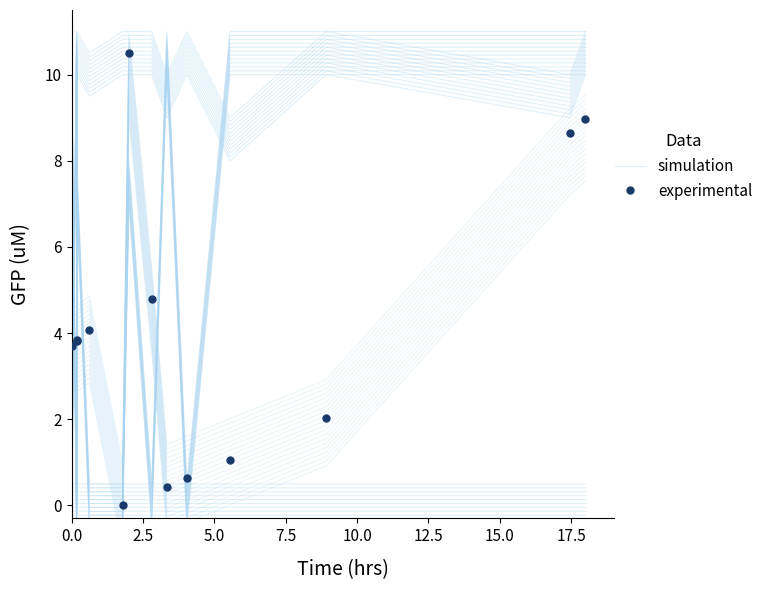

How many interior local peaks does the simulation series have?

3